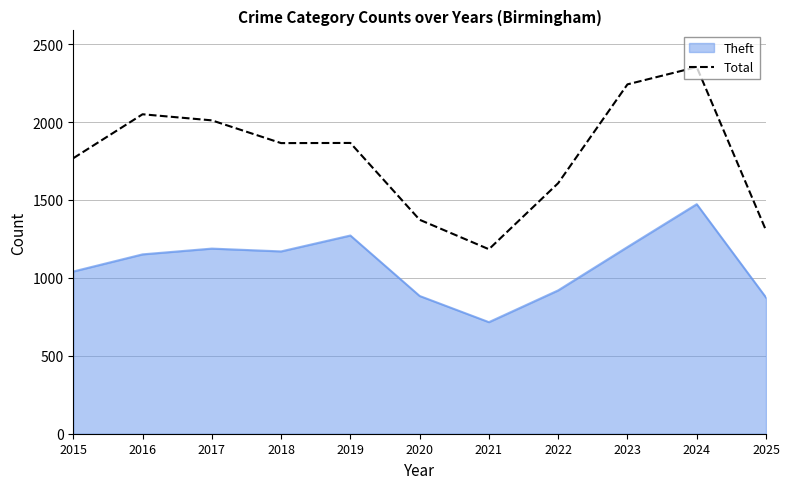

At 2024, list the series in order from largest to smallest.

Total, Theft